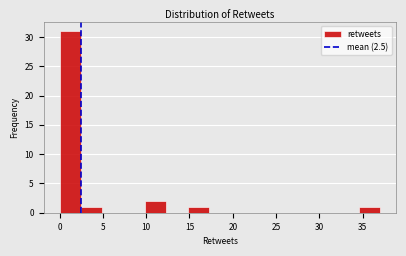

How tall is the bar that spans 10.0 to 12.5 on the x-axis? Neither the bar edges nor the heights are printed on the chart, so give them approximately, as read against the axes.

2